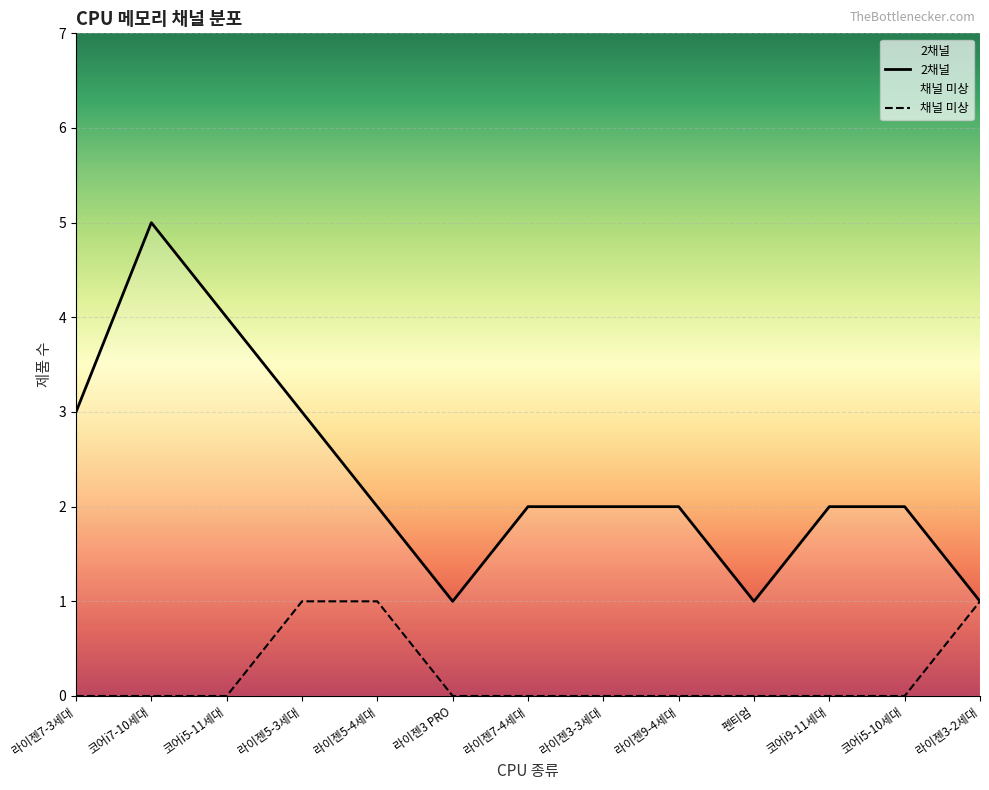

True or false: 채널 미상 and 2채널 cross at least once.

False